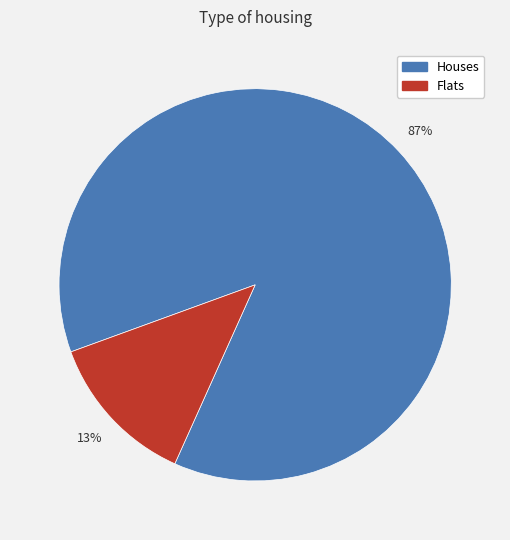

To the nearest percent, what is the average slice percentage?

50%